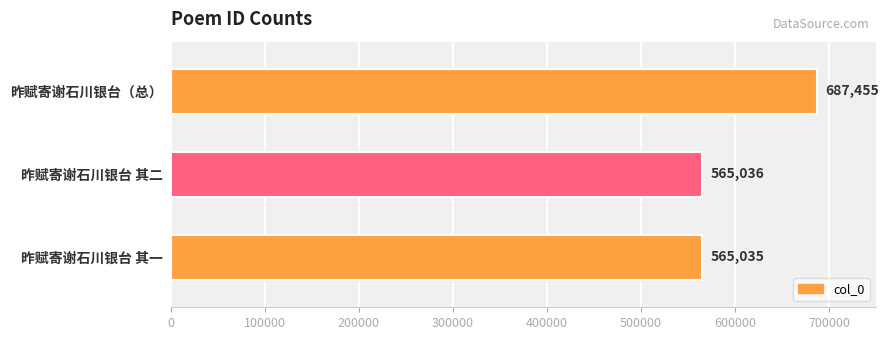

What is the smallest value displayed?

565035